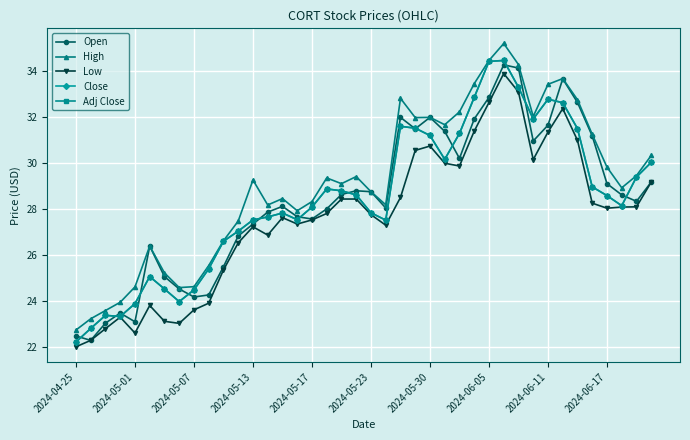

What is the sum of all Low values?

1106.0